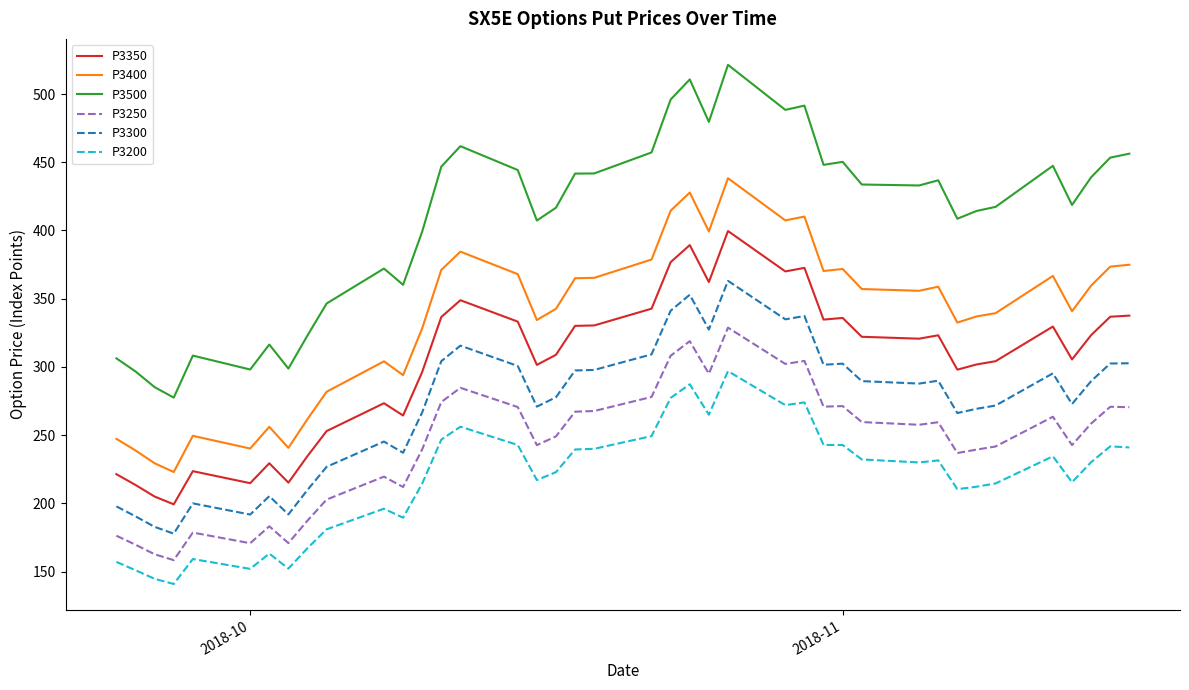

What is the maximum value shown in the chart?

521.4